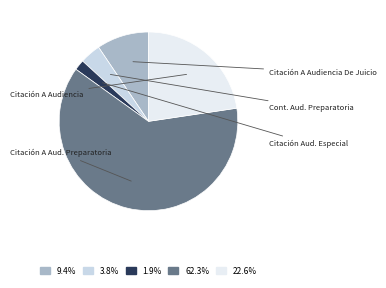

Is there any slice that represents more than half of the pie?

Yes